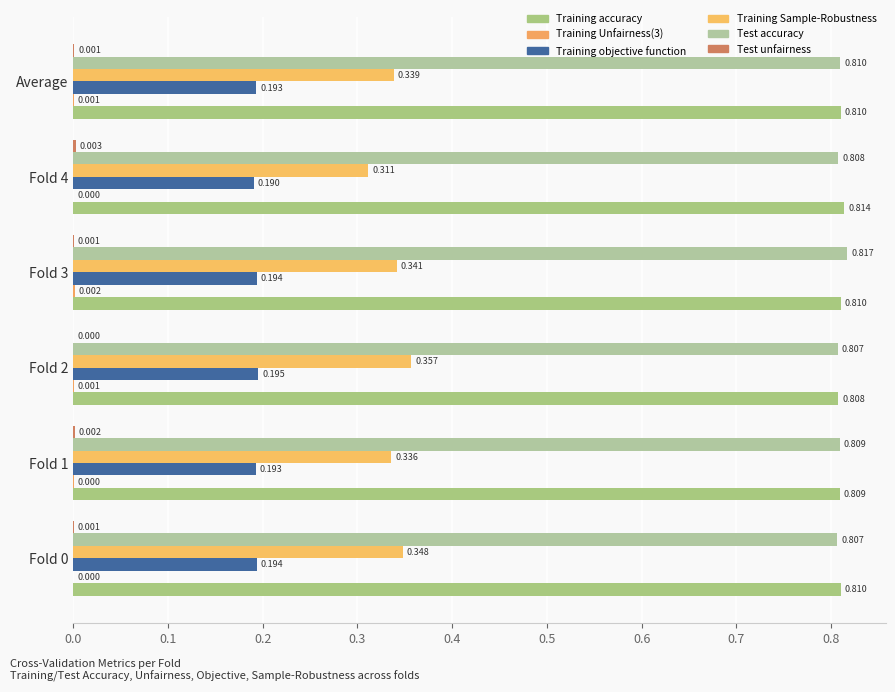

What is the greatest value displayed?

0.8